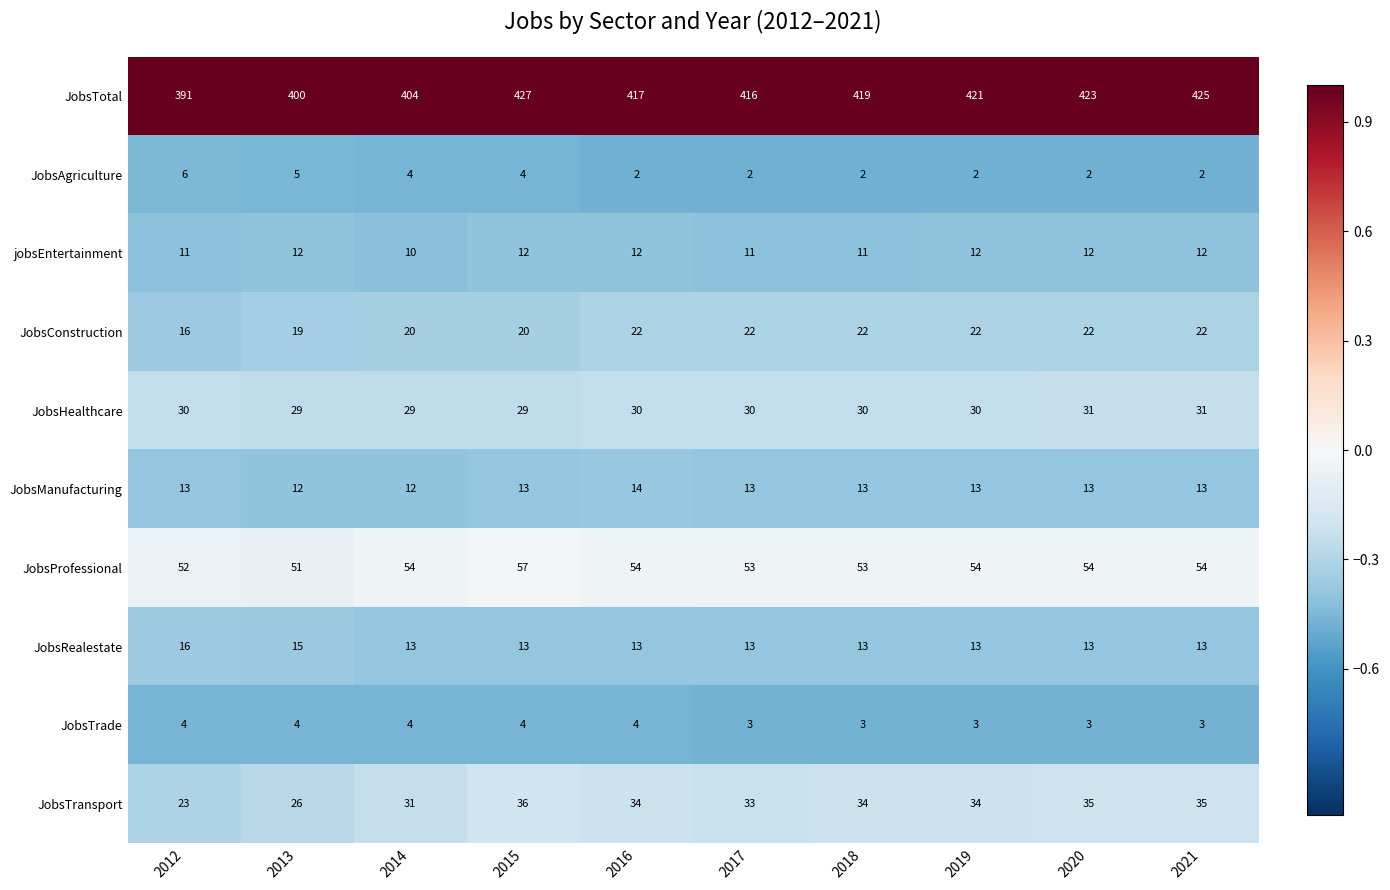

What is the maximum value shown in the chart?

427